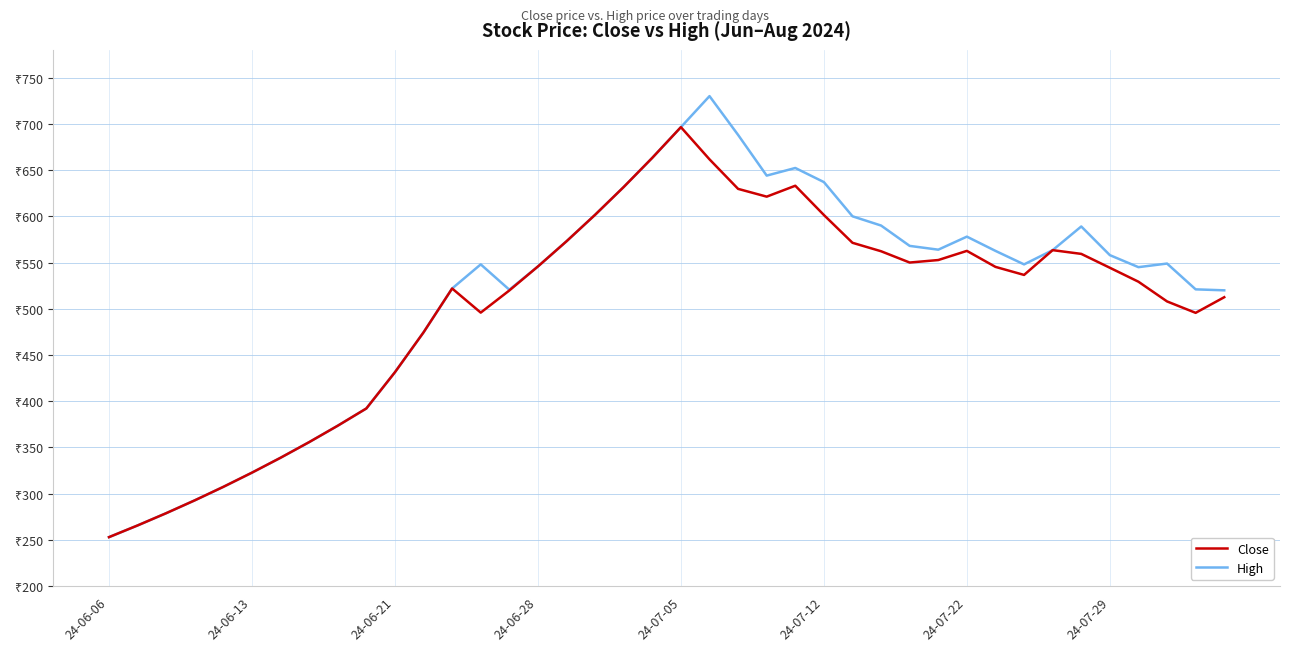

Is this an area chart (filled region under the line)?

No